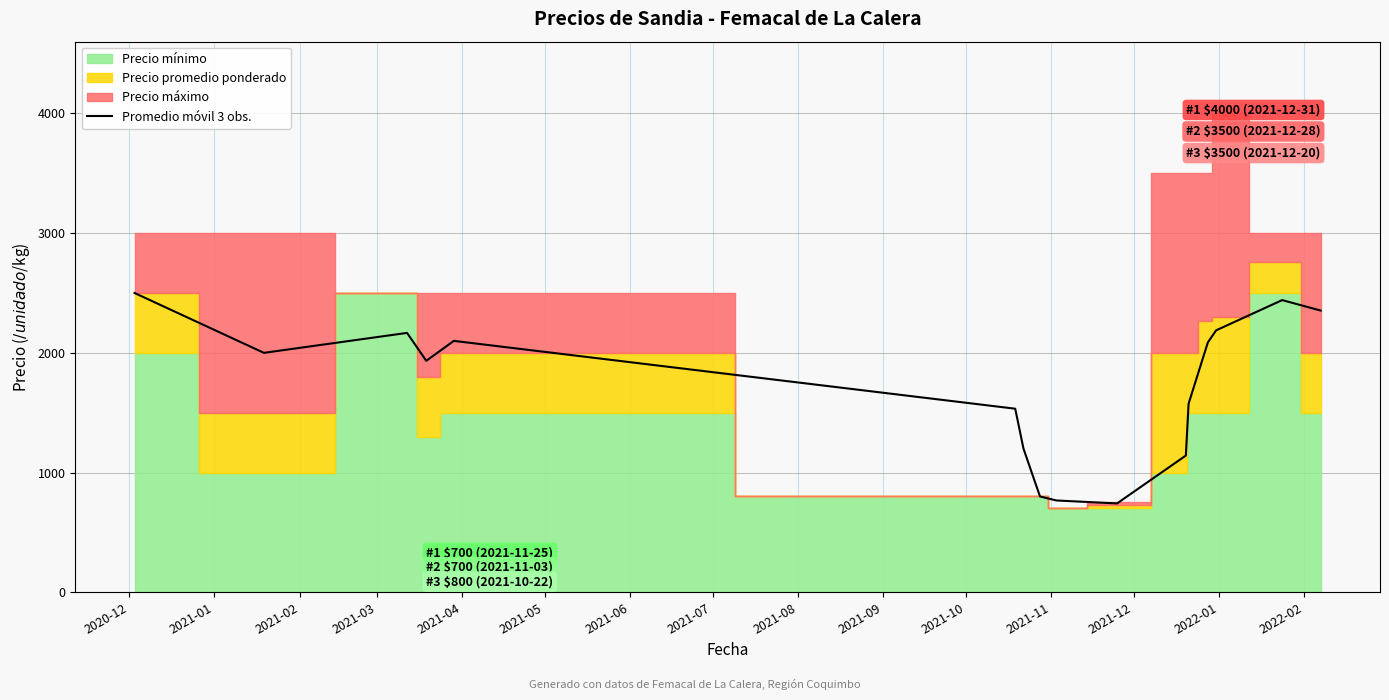

What is the maximum value for Promedio móvil 3 obs.?

2500.0